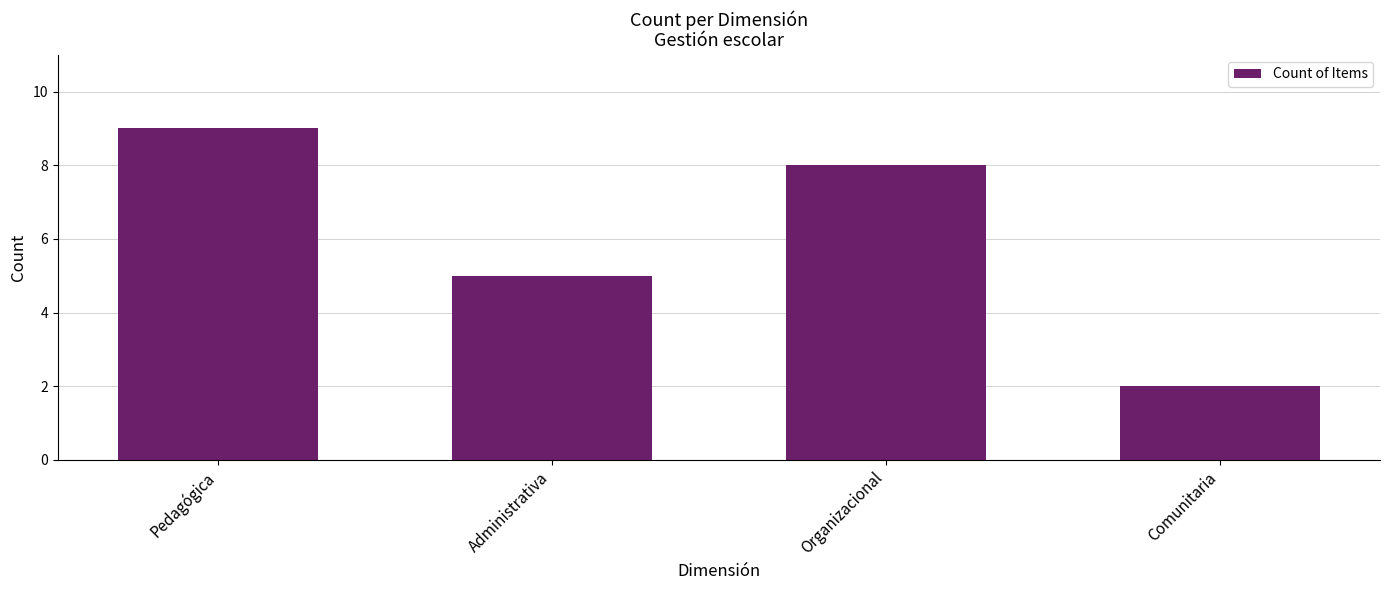

What position from the right is Organizacional?

2